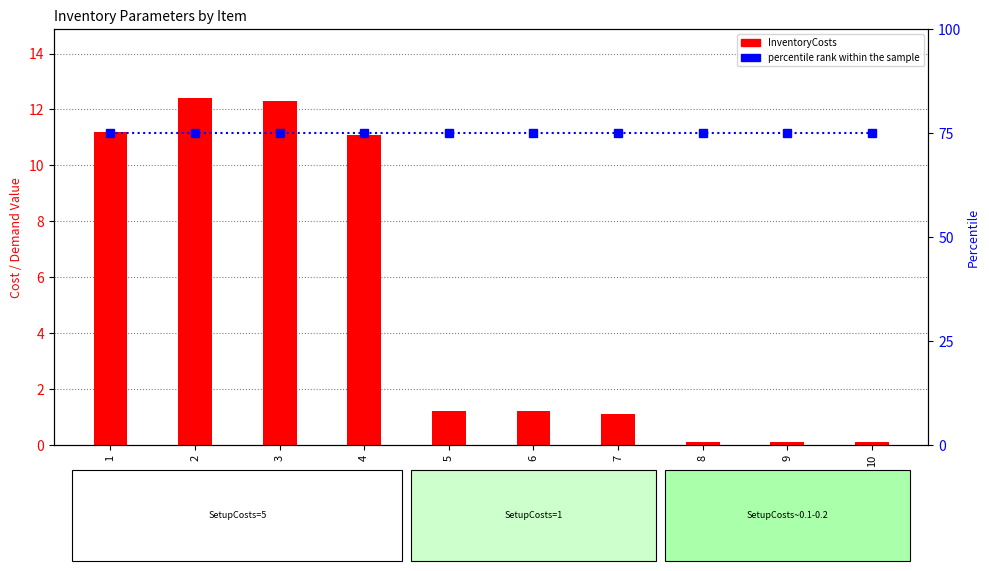

Between 9 and 7, which is larger?

7